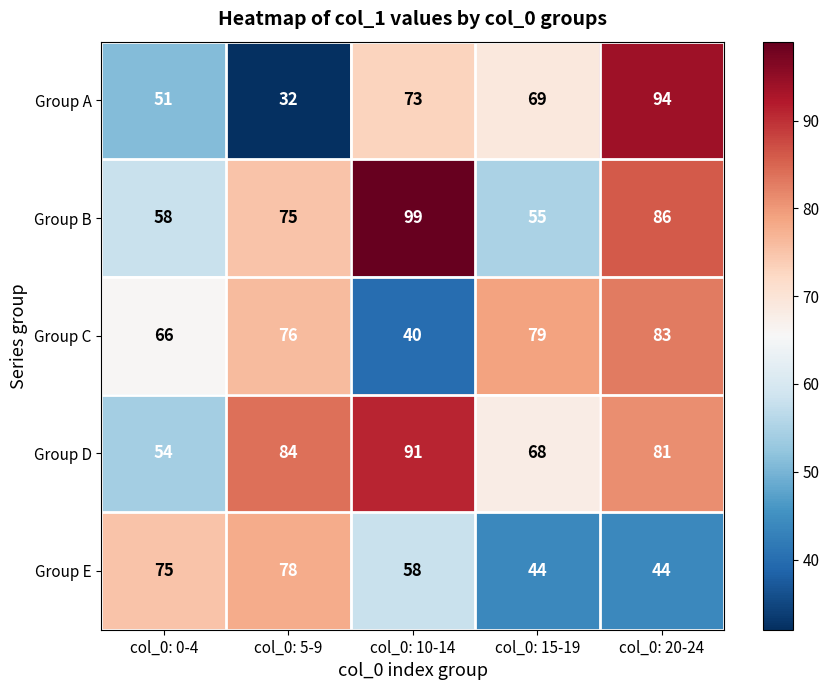

At which category is the sum across all series the highest?

col_0: 20-24